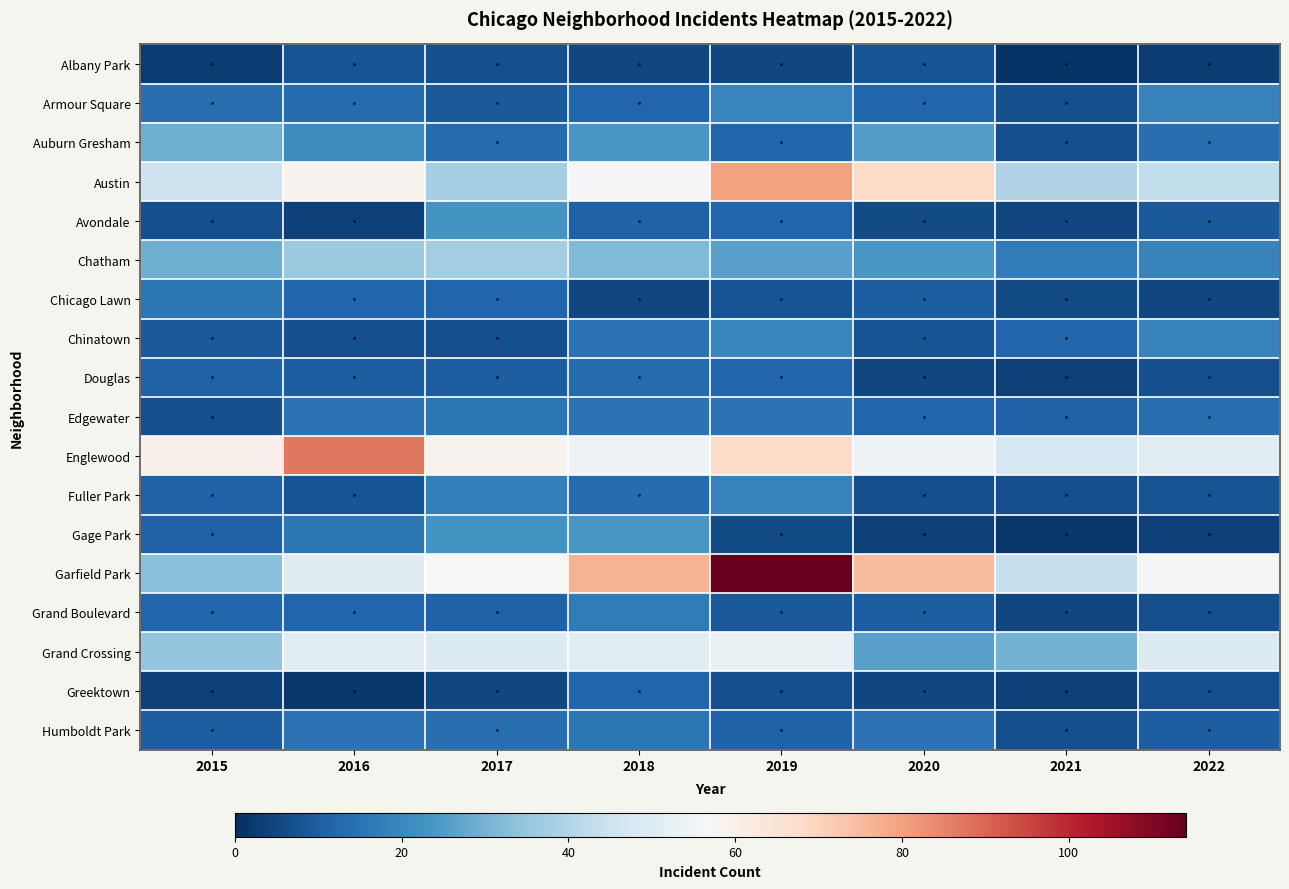

At which category is the sum across all series the highest?

2019